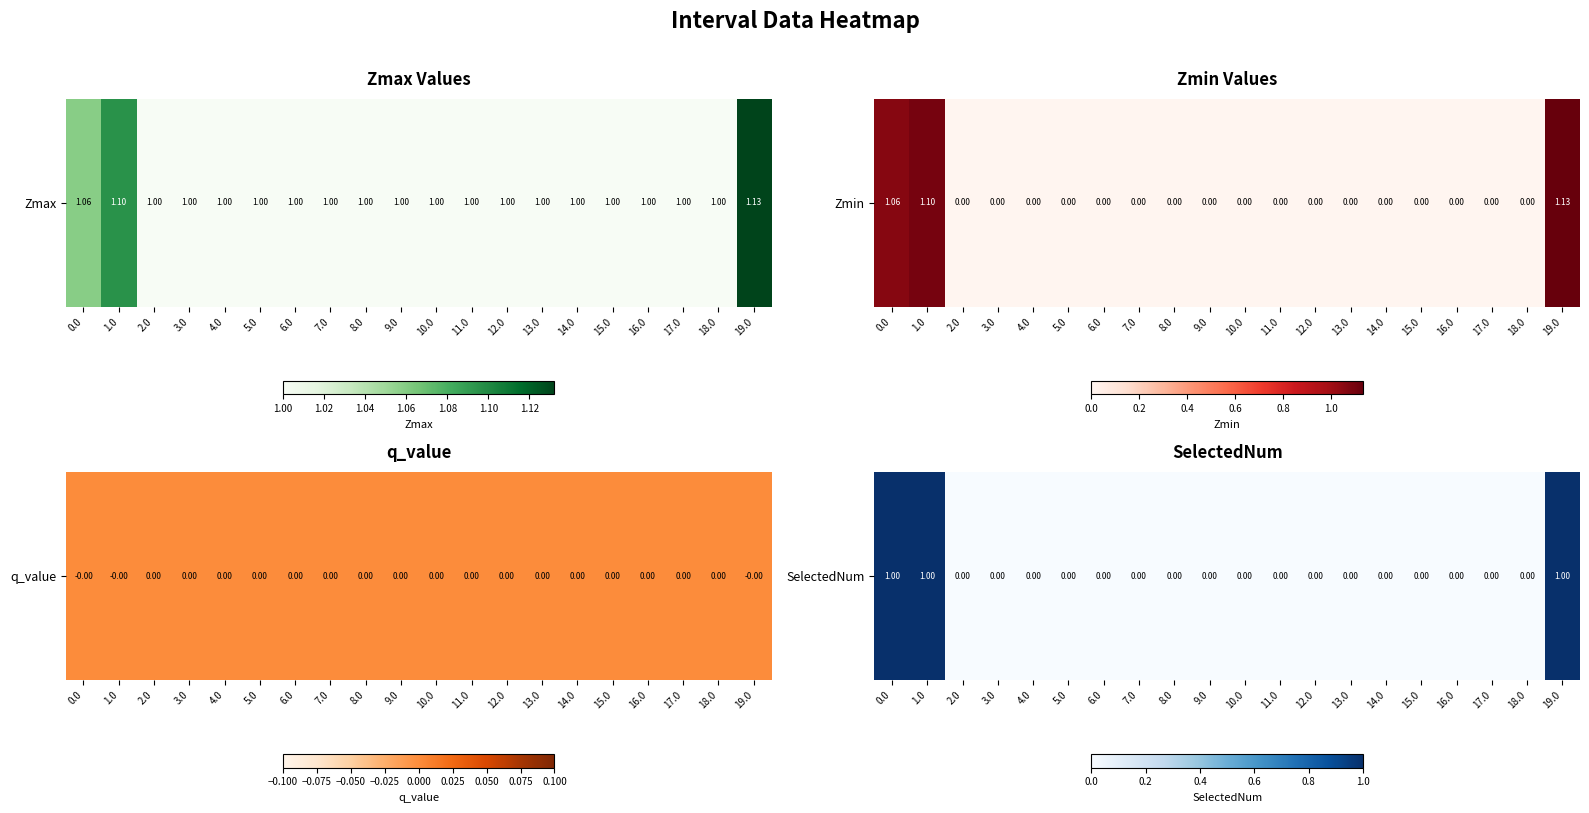

Count the values in the range 0 to 1.

20